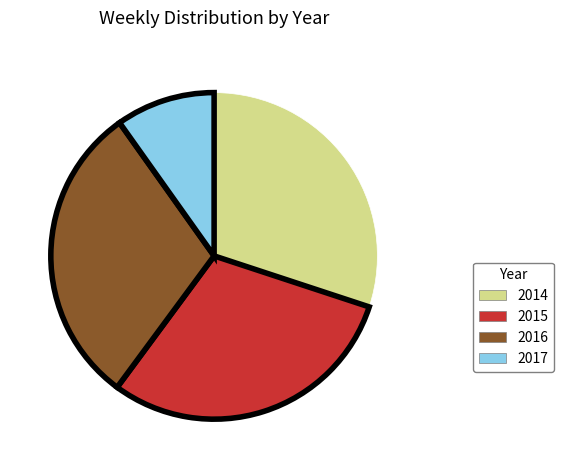

Is it true that 2017 is 18% of the pie?

False